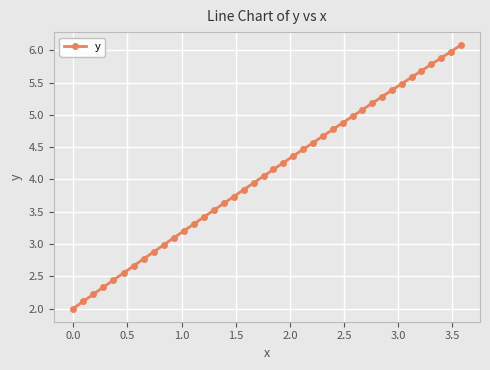

What is the smallest value displayed?

2.0